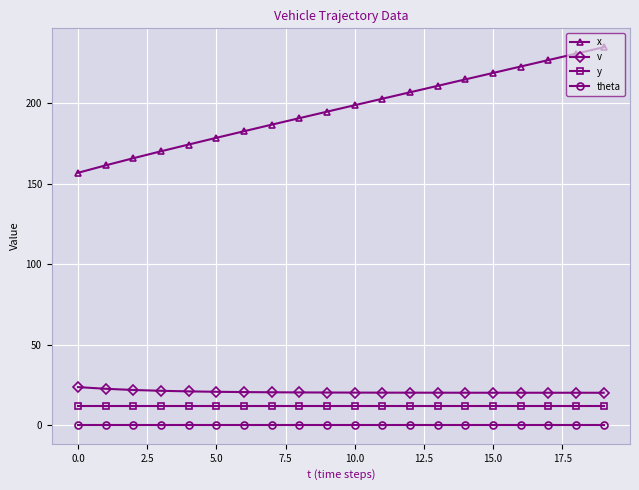

Rank the series by their maximum value, from lowest to highest.

theta, y, v, x